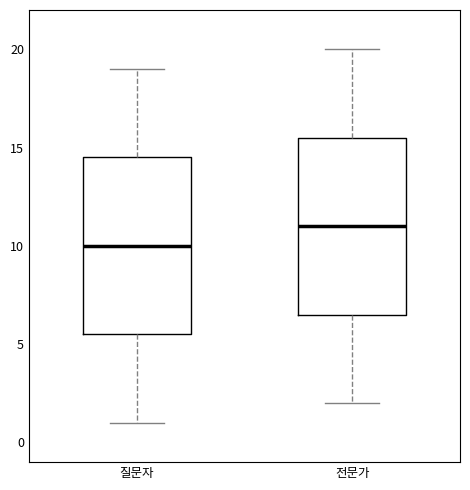

Reading left to right, transcribe this box plot: for each box, give where its median line is, the range the box spans, and where its two whiskers end, as read against the y-axis. The values are not printed on the chart, so give them approximately, as read against the axis.

질문자: median 10.0, box 5.5 to 14.5, whiskers 1.0 to 19.0
전문가: median 11.0, box 6.5 to 15.5, whiskers 2.0 to 20.0